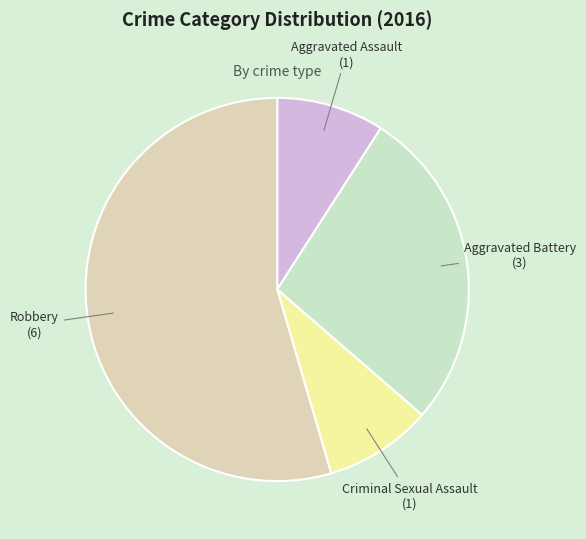

Which has a higher value, Criminal Sexual Assault or Robbery?

Robbery